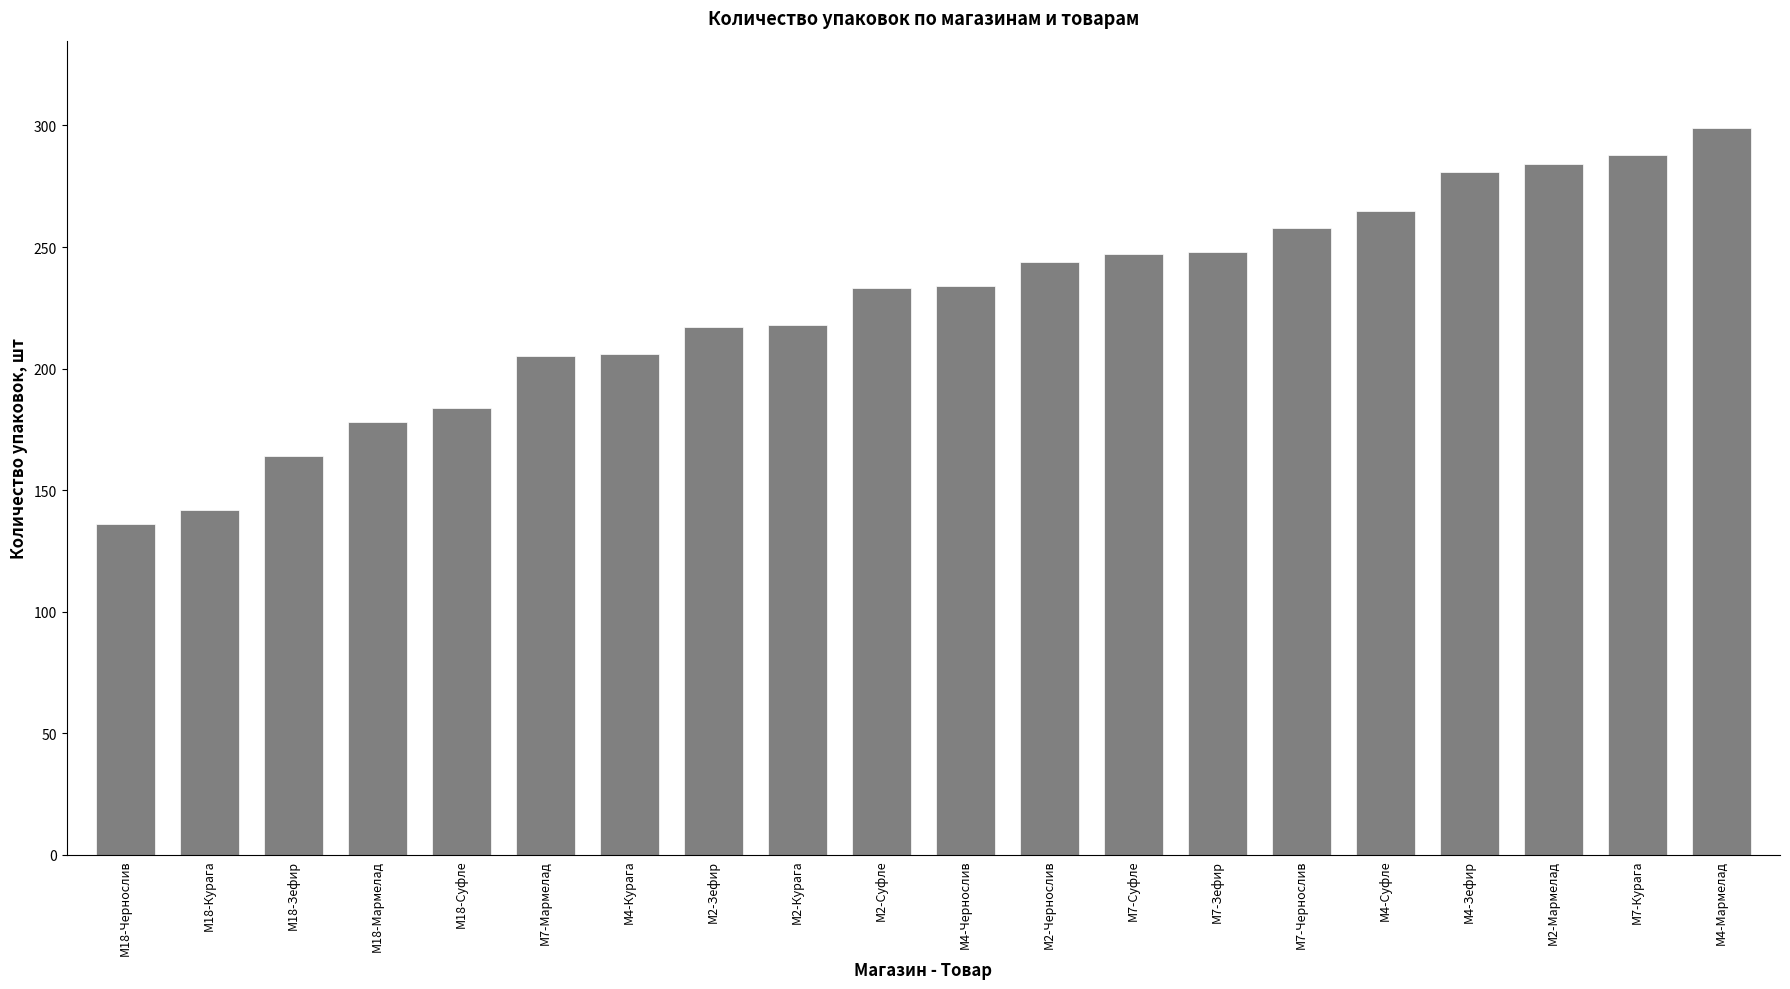

What is the average value?

227